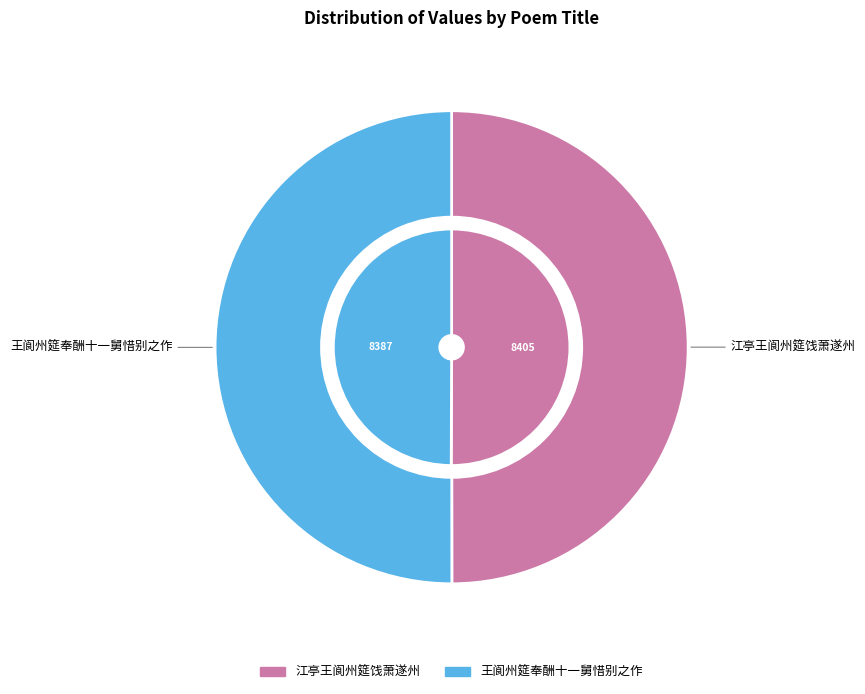

Which series changed the most between 江亭王阆州筵饯萧遂州 and 王阆州筵奉酬十一舅惜别之作?

outer